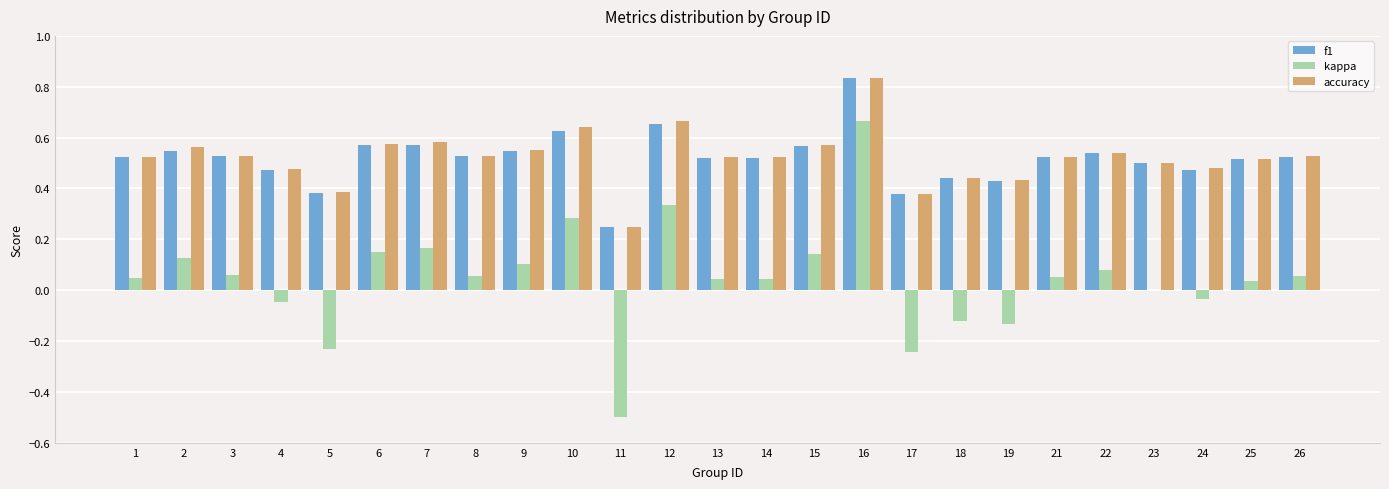

Is the value of kappa at 24 greater than the value of f1 at 15?

No